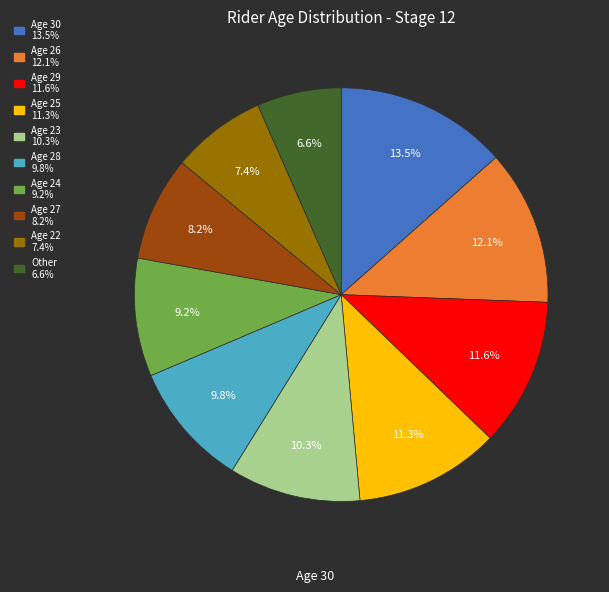

Does any single category account for the majority?

No